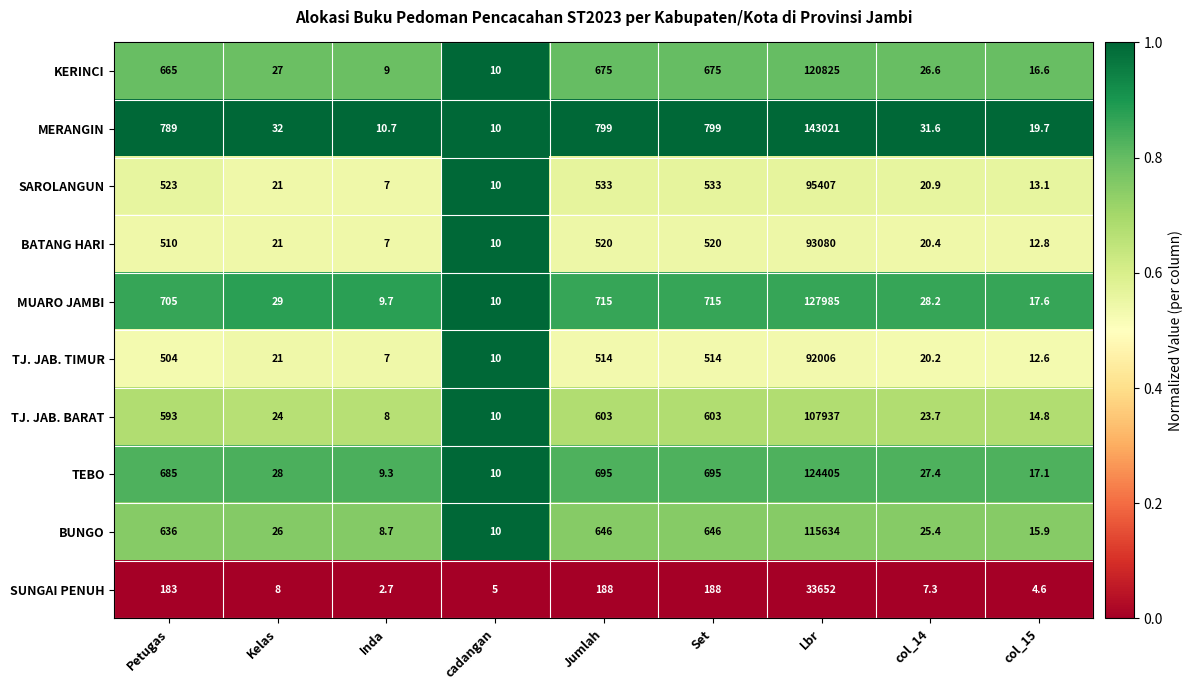

The value of KERINCI at Kelas is 40.0. True or false?

False